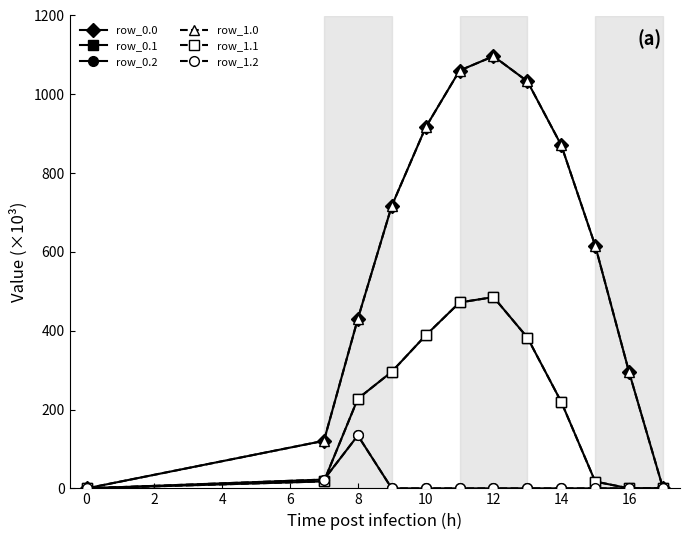

True or false: row_0.2 has more than 0 interior local peaks.

True